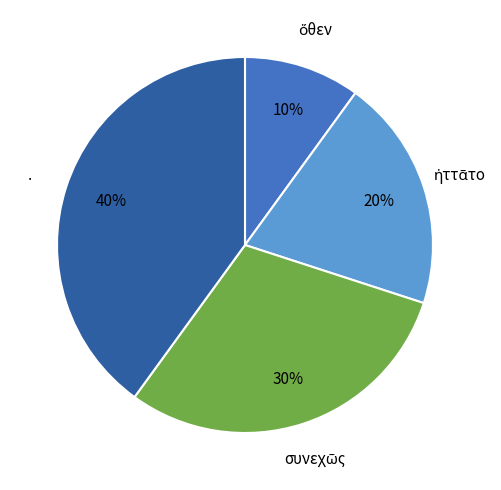

Count the number of slices in the pie.

4